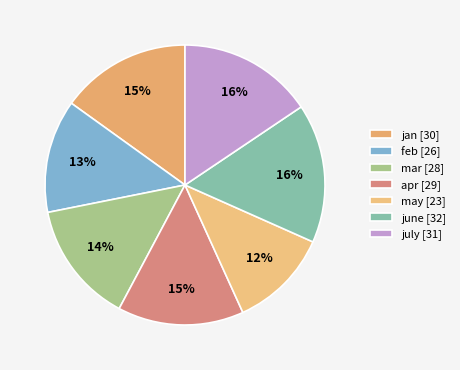

Count the number of slices in the pie.

7